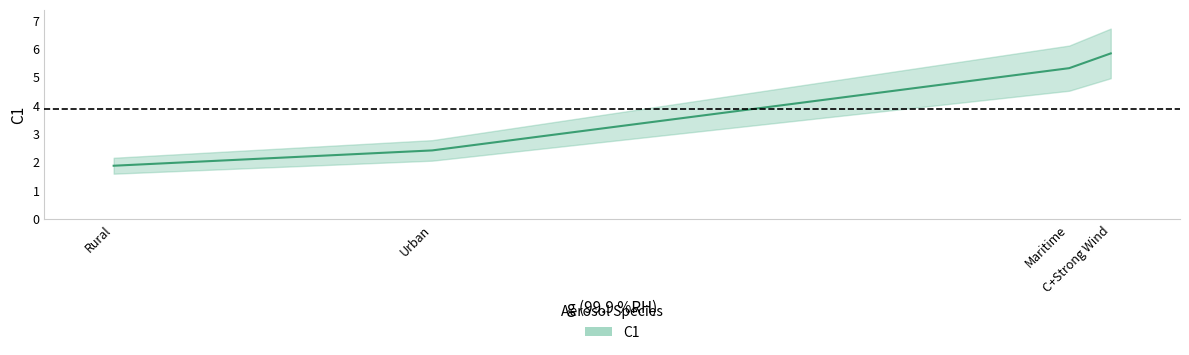

Reading left to right, transcribe all the data shown in this chart.

1.9	2.4	5.3	5.8